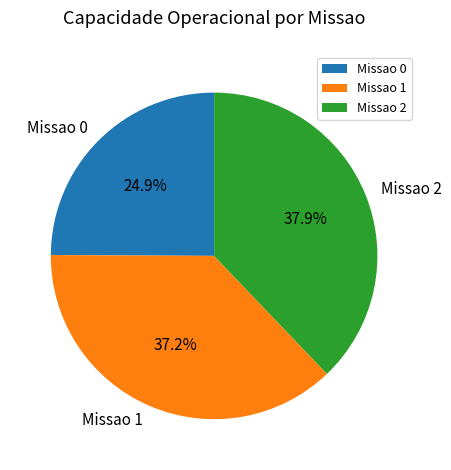

To the nearest percent, what percentage of the pie is Missao 2?

38%